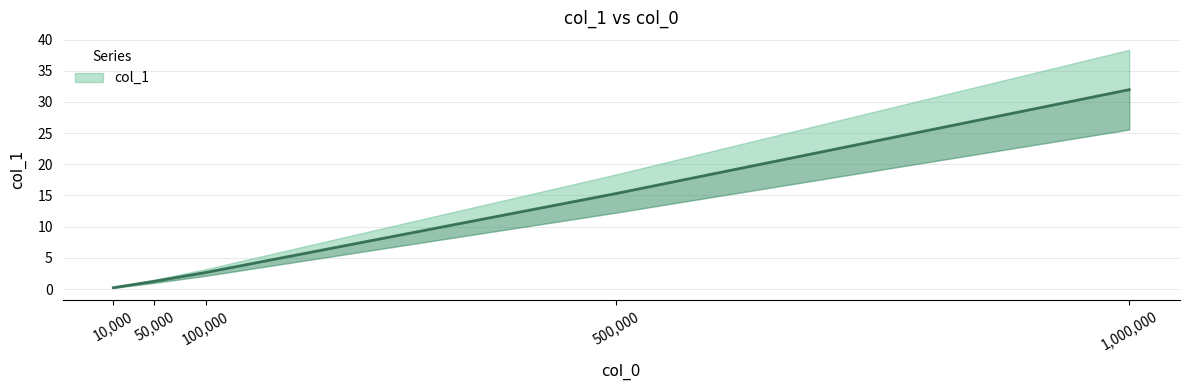

Rank the categories by value from lowest to highest.

10000, 50000, 100000, 500000, 1000000